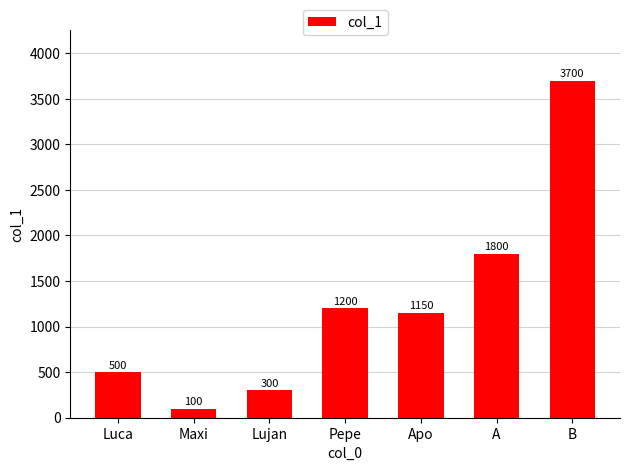

What is the approximate value at Maxi, to the nearest 100?

100